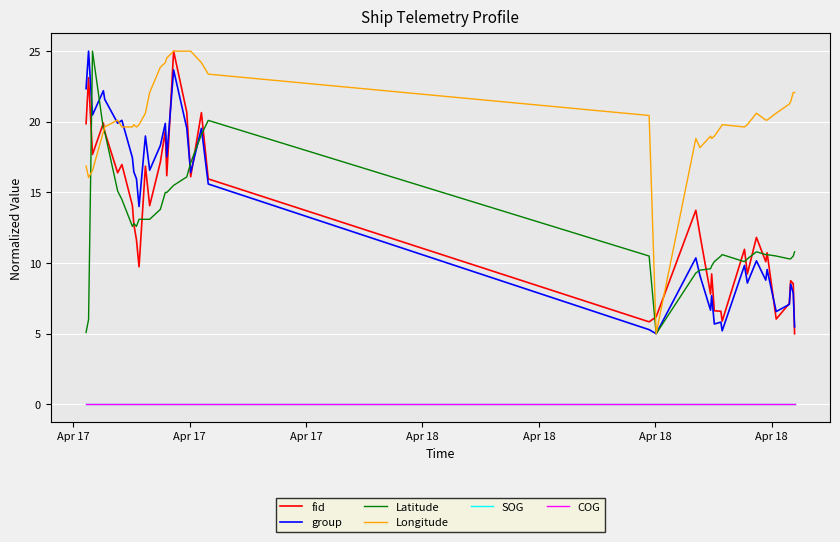

List the series in order of their peak value, highest first.

fid, group, Latitude, Longitude, SOG, COG